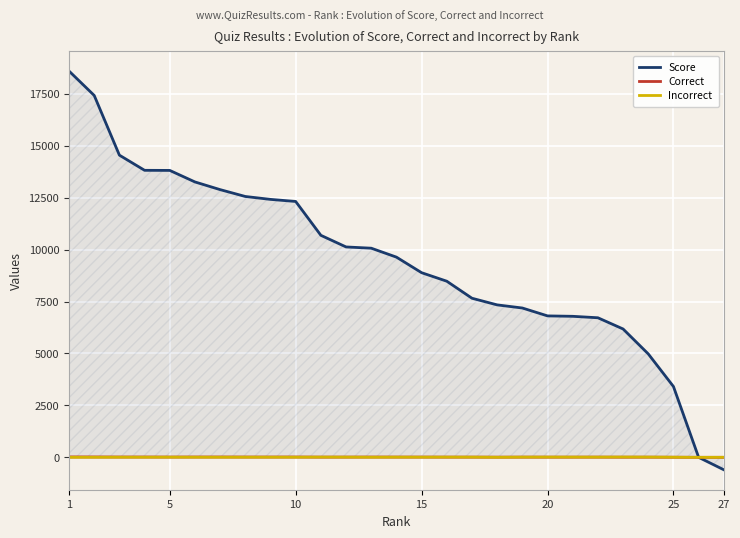

What is the average value of the Score series?

9483